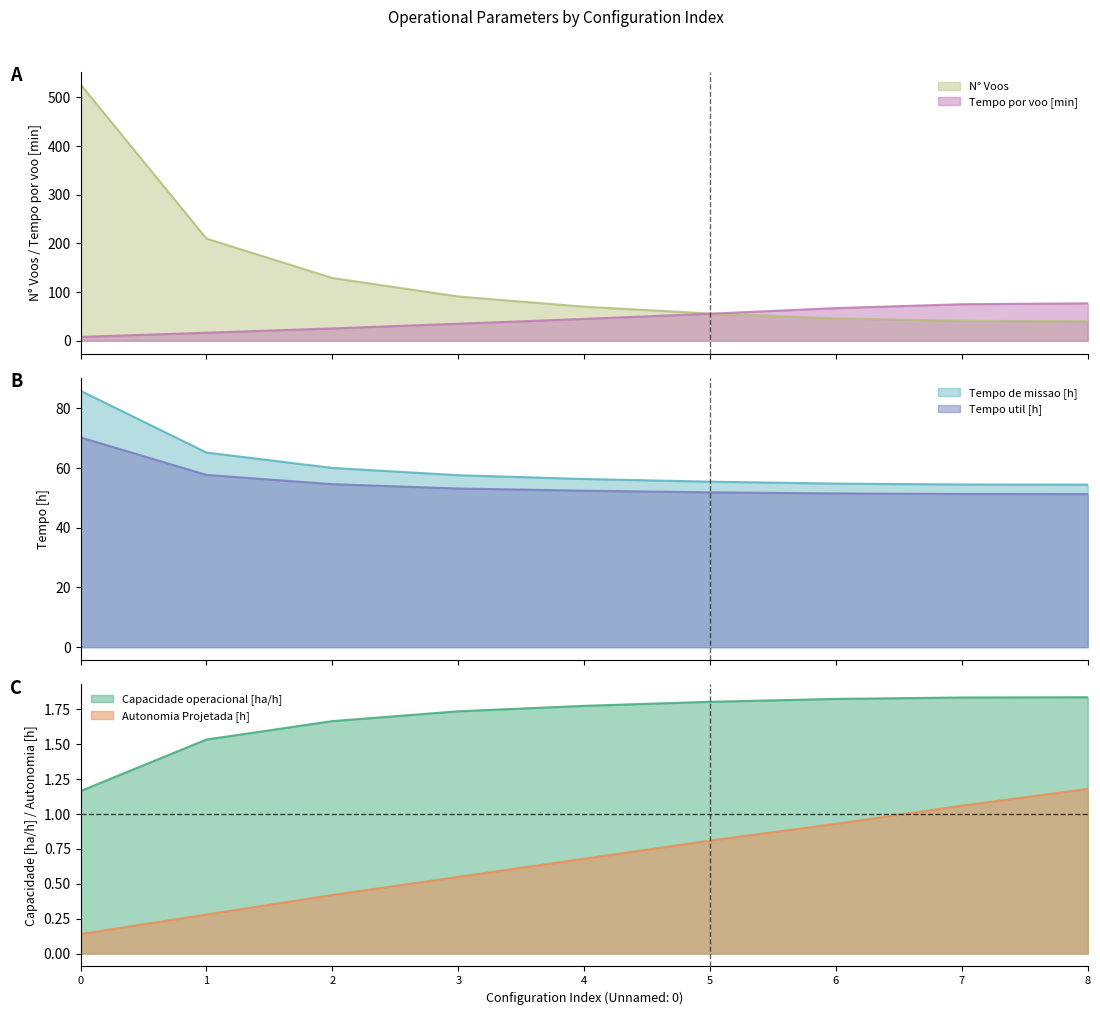

What is the minimum value for N° Voos?

40.0